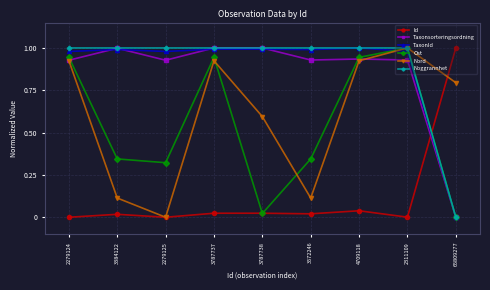

How many positive values does the Noggrannhet series have?

8